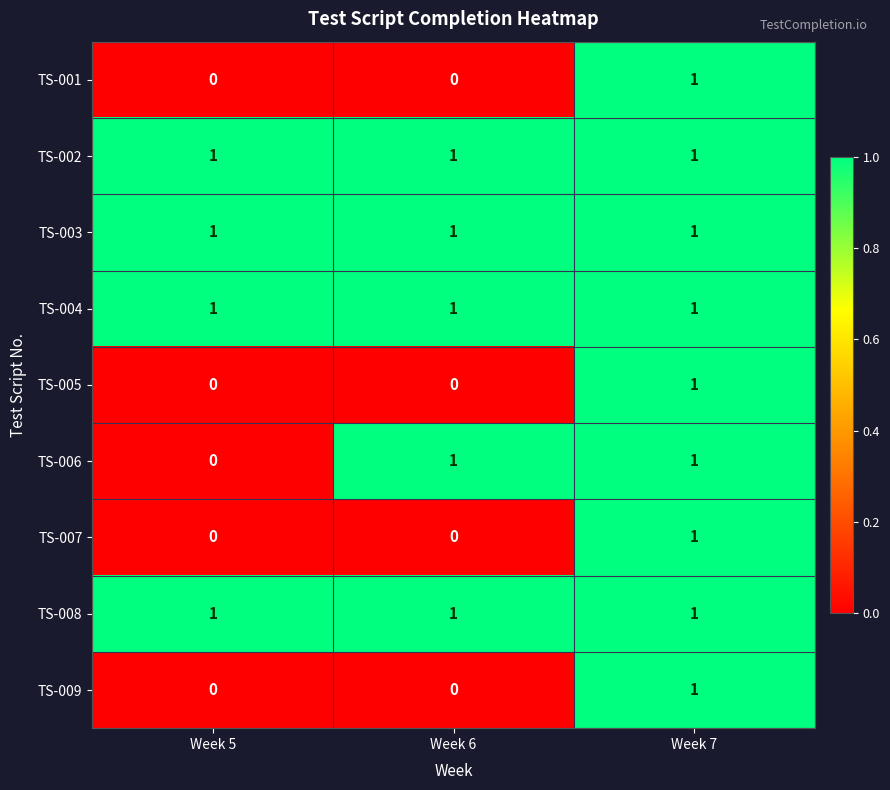

True or false: TS-009 has a value of 0 at Week 5.

True